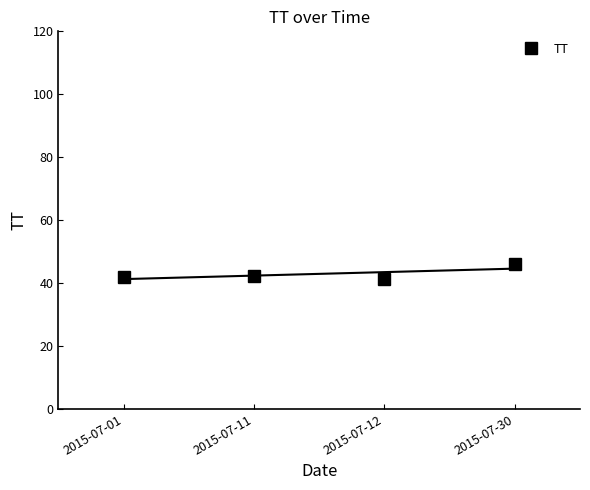

What is the value of the 1st point from the left?

42.0